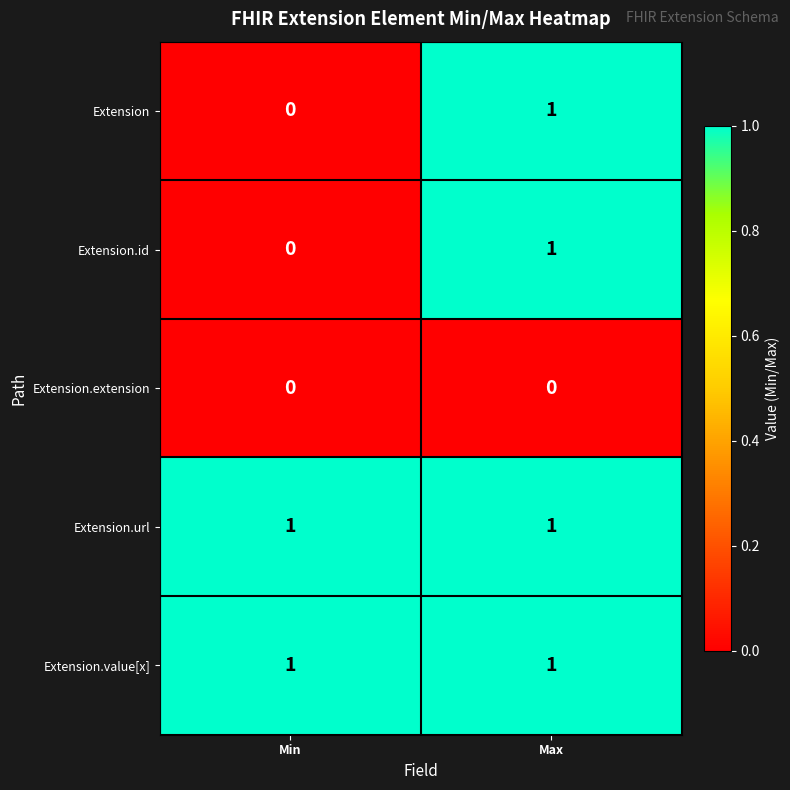

At which label is Extension.id closest to 0?

Min